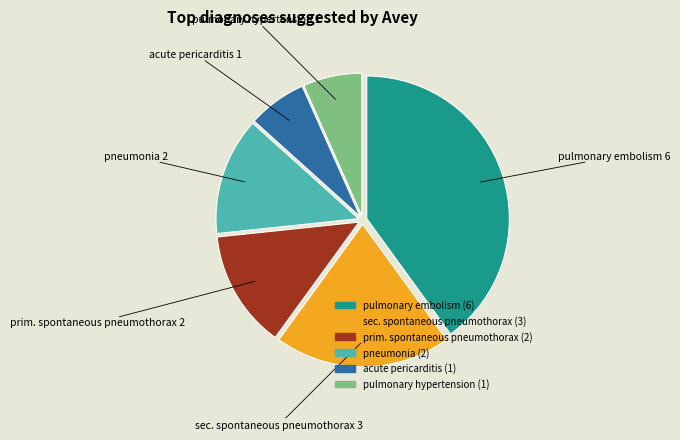

Which slice is the largest?

pulmonary embolism